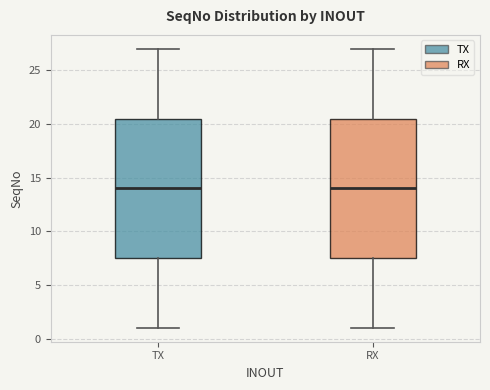

Reading left to right, transcribe this box plot: for each box, give where its median line is, the range the box spans, and where its two whiskers end, as read against the y-axis. The values are not printed on the chart, so give them approximately, as read against the axis.

TX: median 14.0, box 7.5 to 20.5, whiskers 1.0 to 27.0
RX: median 14.0, box 7.5 to 20.5, whiskers 1.0 to 27.0